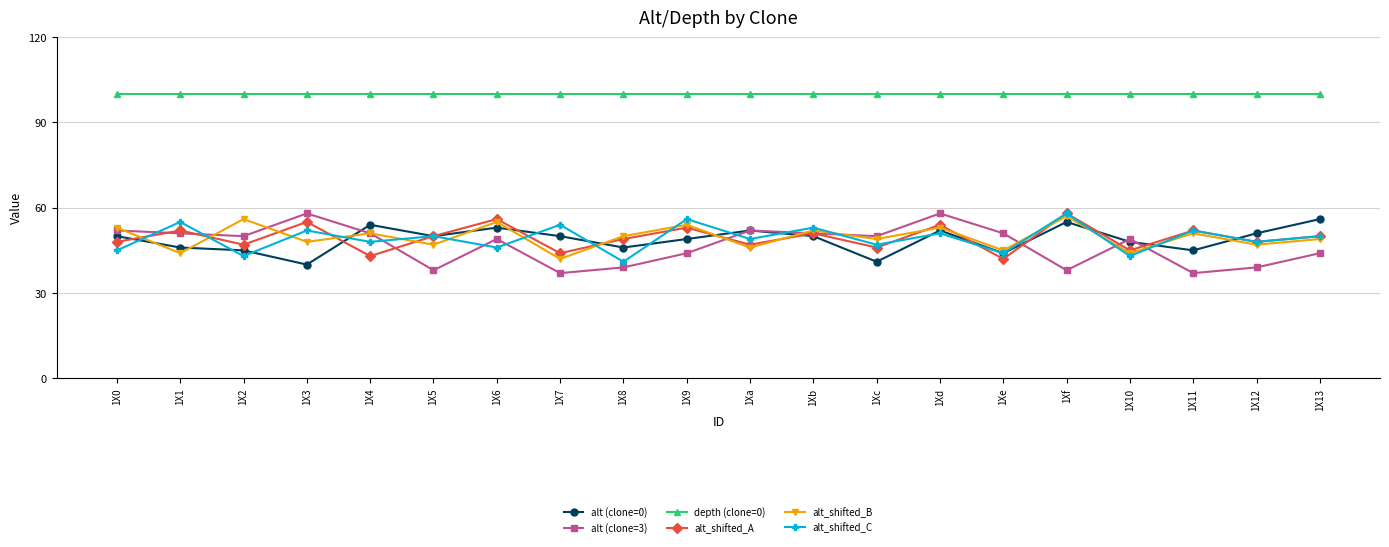

True or false: alt (clone=0) and depth (clone=0) intersect in this chart.

False